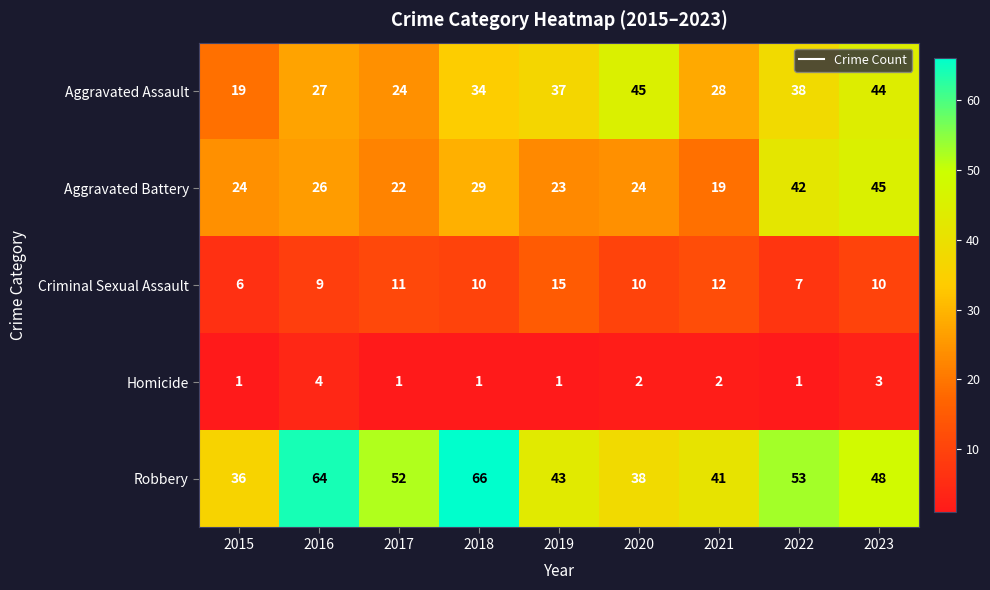

Rank the series at 2015 from lowest to highest value.

Homicide, Criminal Sexual Assault, Aggravated Assault, Aggravated Battery, Robbery